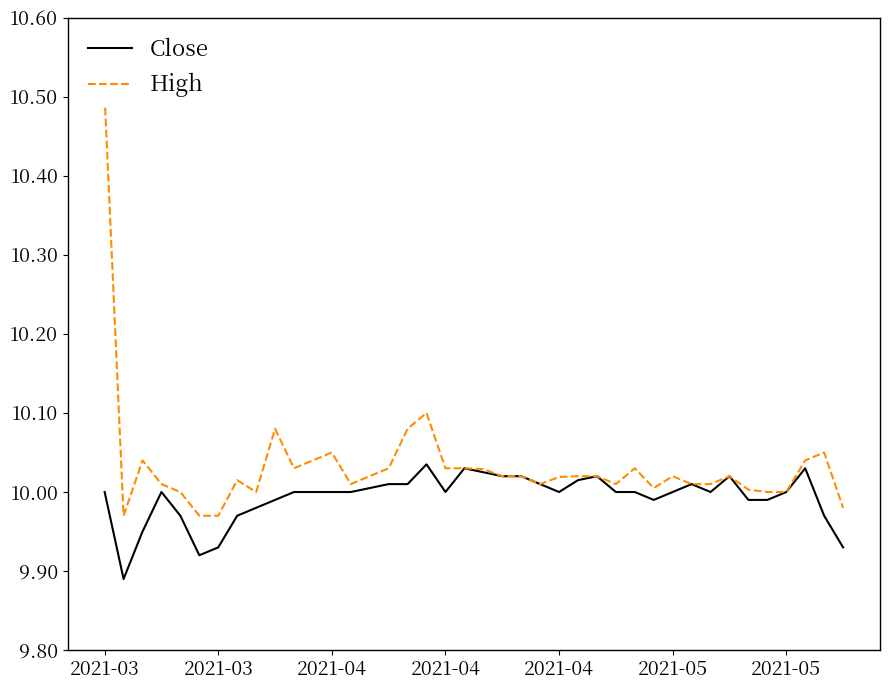

How many lines are shown in the chart?

2